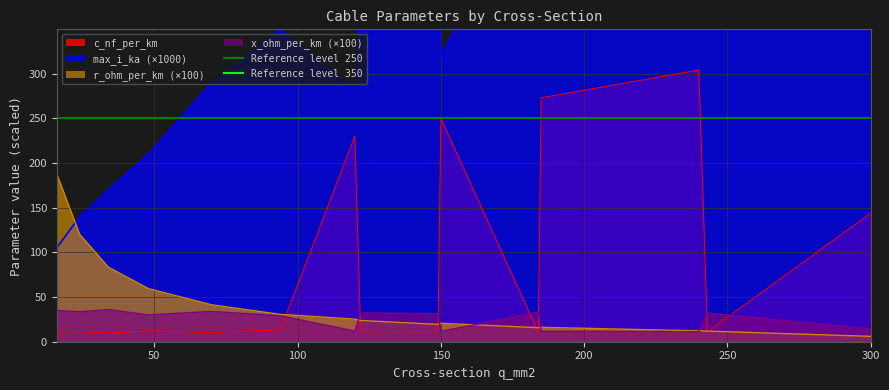

Where is c_nf_per_km nearest to the value 156?

300